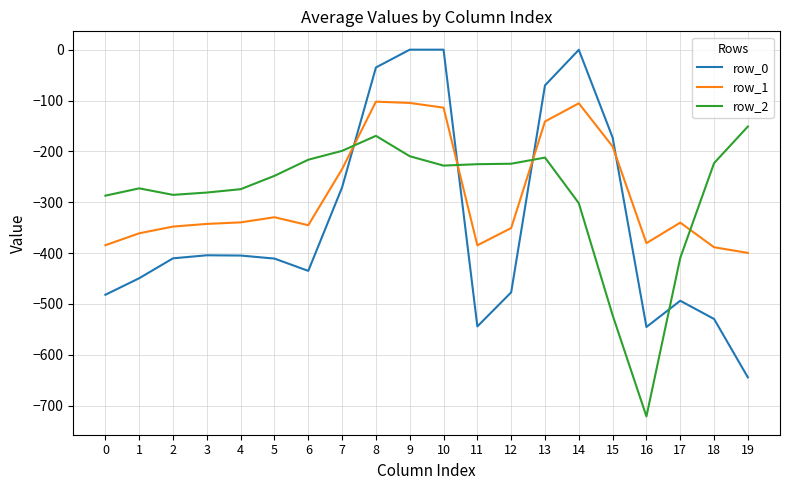

Is the value of row_2 at 19 greater than the value of row_0 at 9?

No